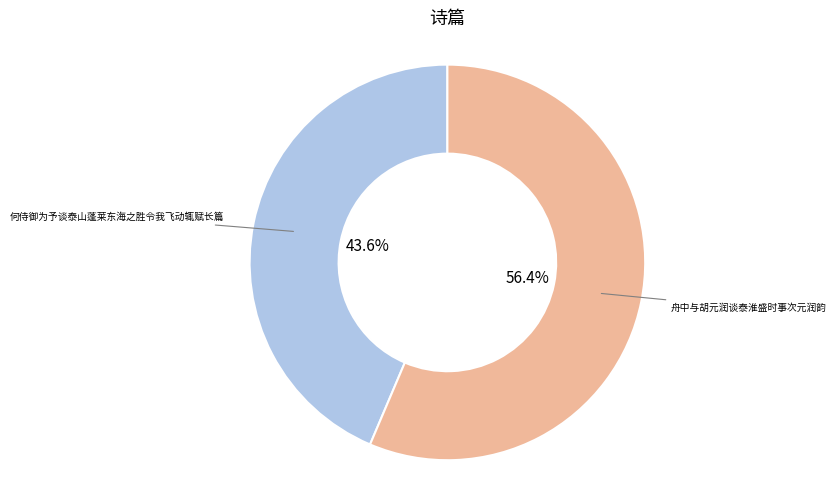

Is there any slice that represents more than half of the pie?

Yes